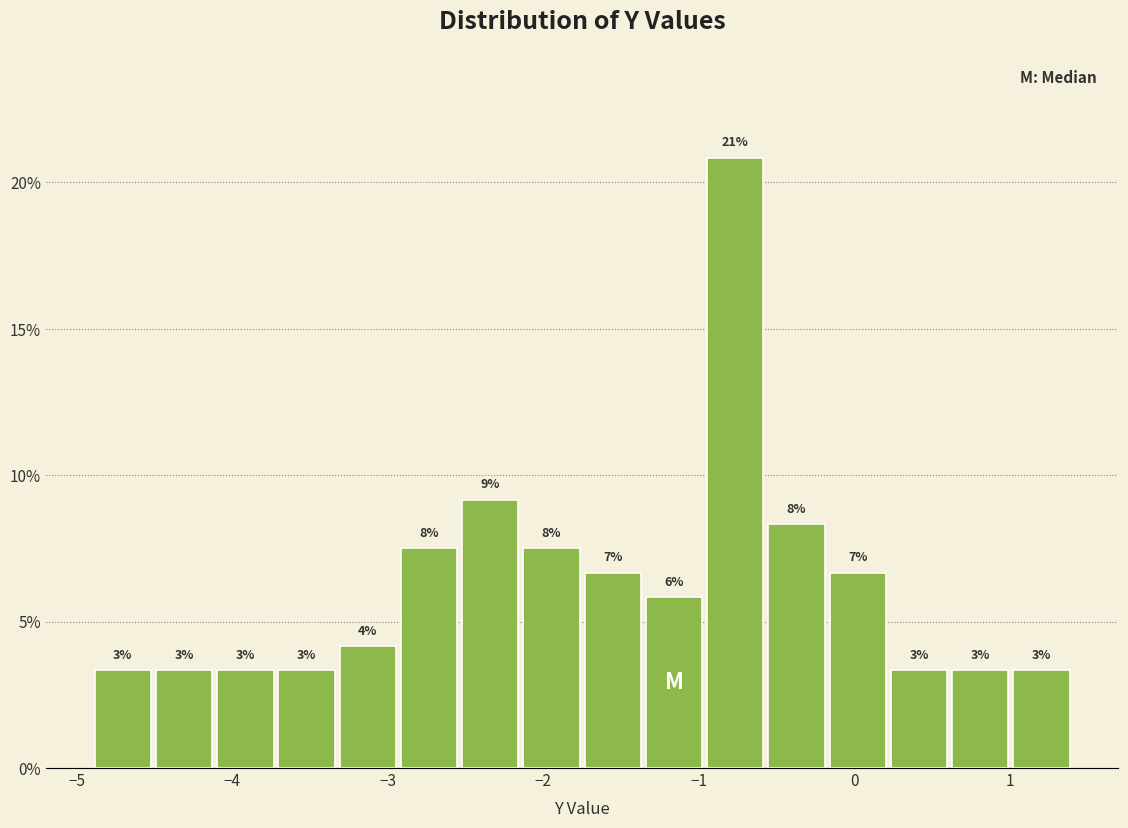

Read against the x-axis, roughly where is the centre of the tallest bar?

-0.8